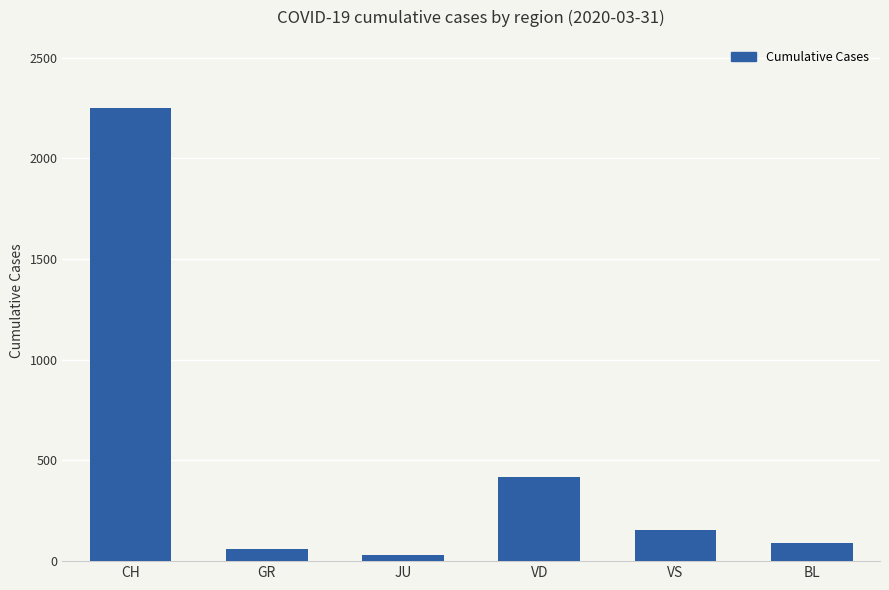

True or false: the data shows 29 at JU.

True